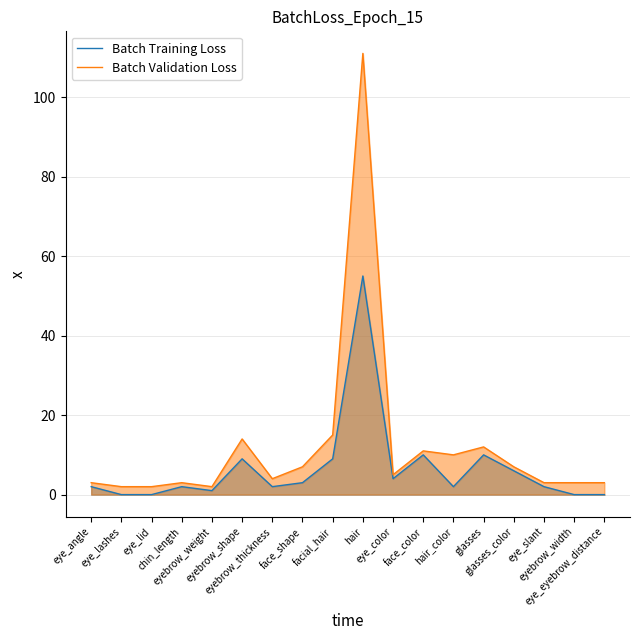

The Batch Validation Loss series shows 2 at eyebrow_weight. True or false?

True